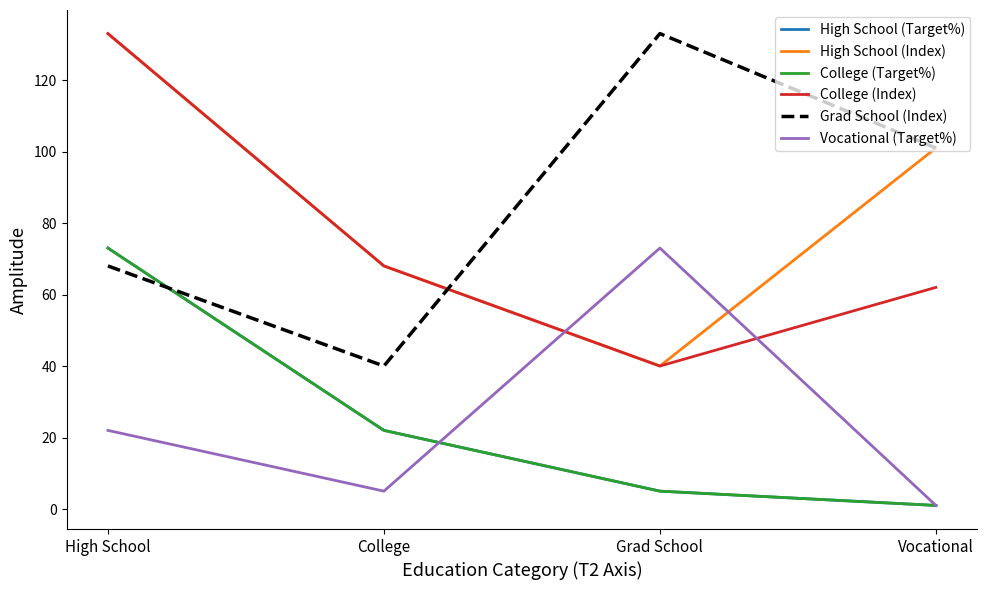

What is the spread (max minus min) of values at College?

63